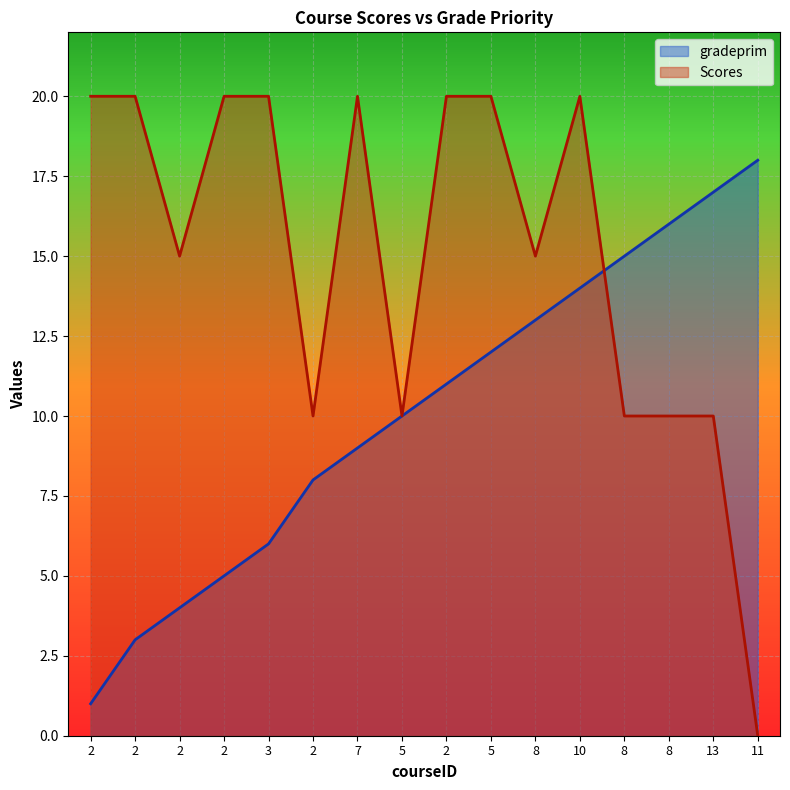

What is the value of the gradeprim point at the 8th from the left?

10